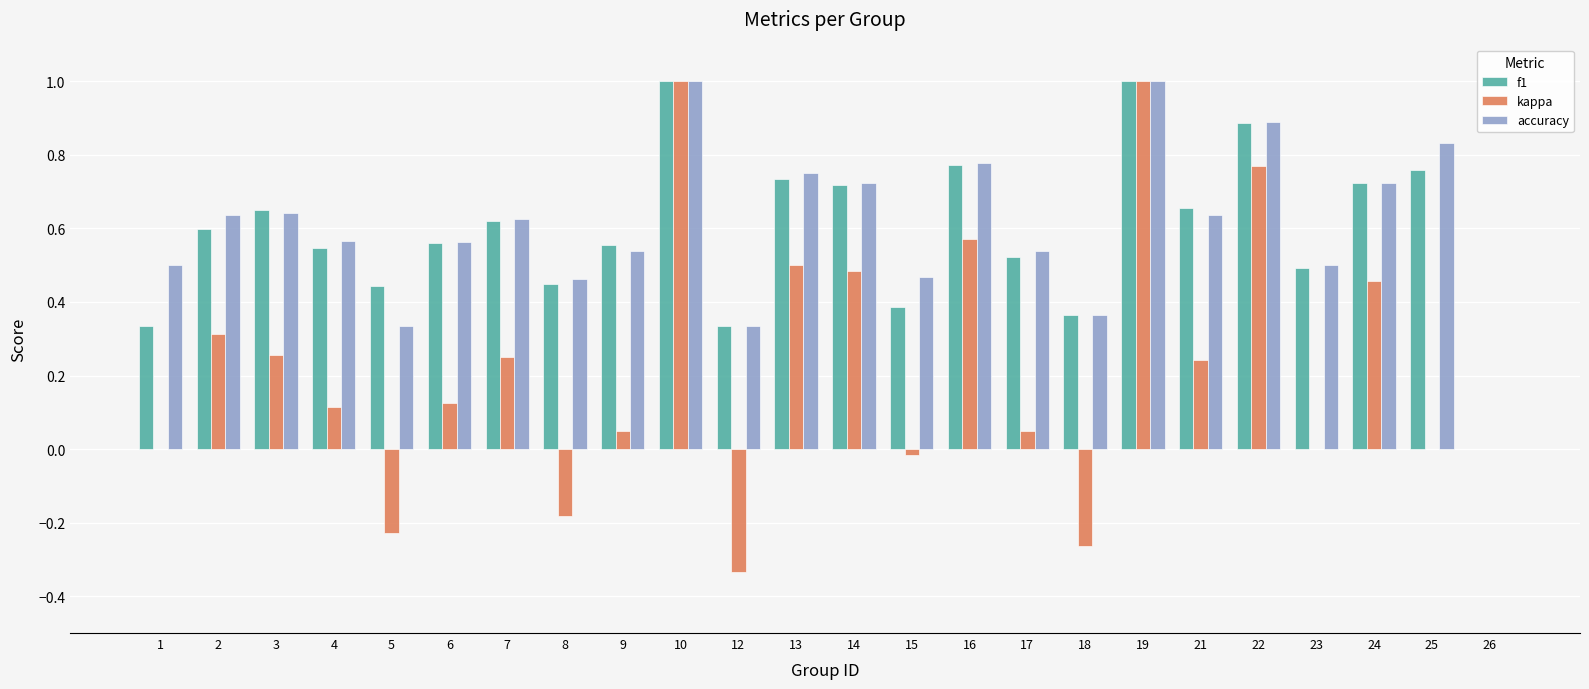

What is the highest value of the f1 series?

1.0